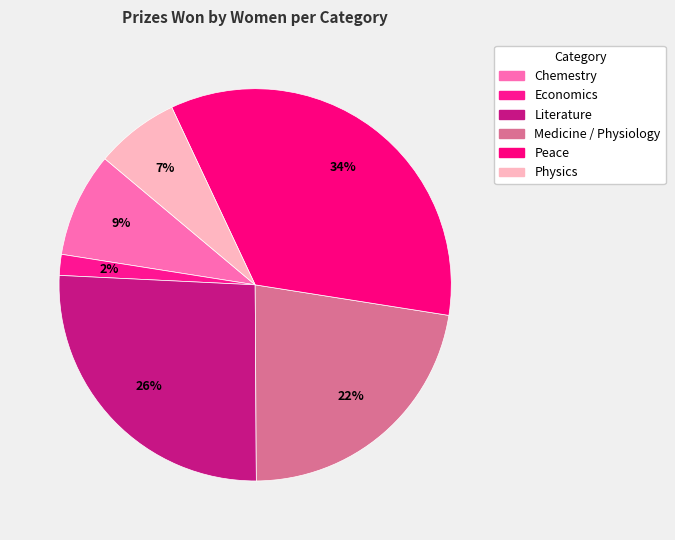

How many segments does this pie chart have?

6